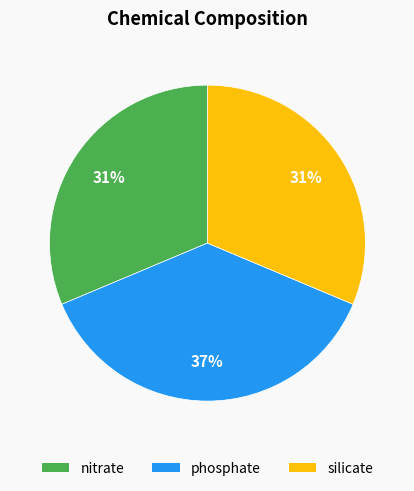

Combined, do phosphate and silicate account for over 50%?

Yes